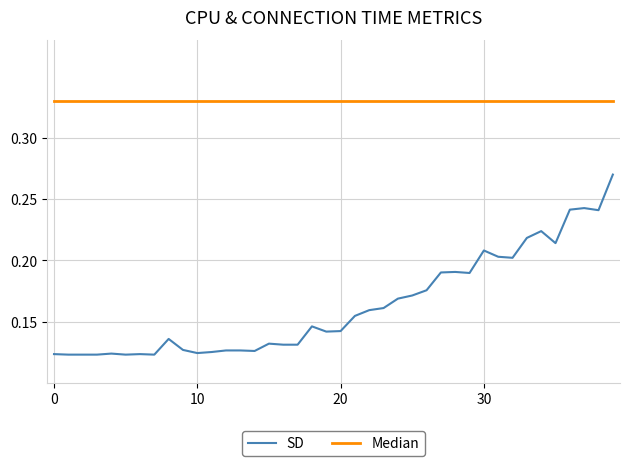

Is this an area chart (filled region under the line)?

No